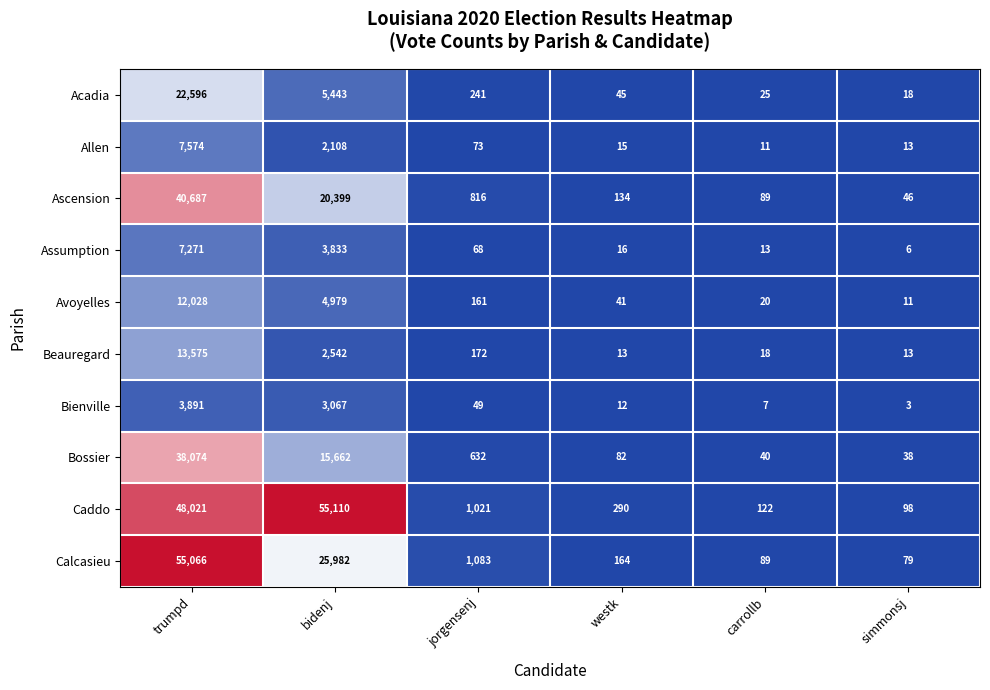

Where is Calcasieu nearest to the value 27572?

bidenj